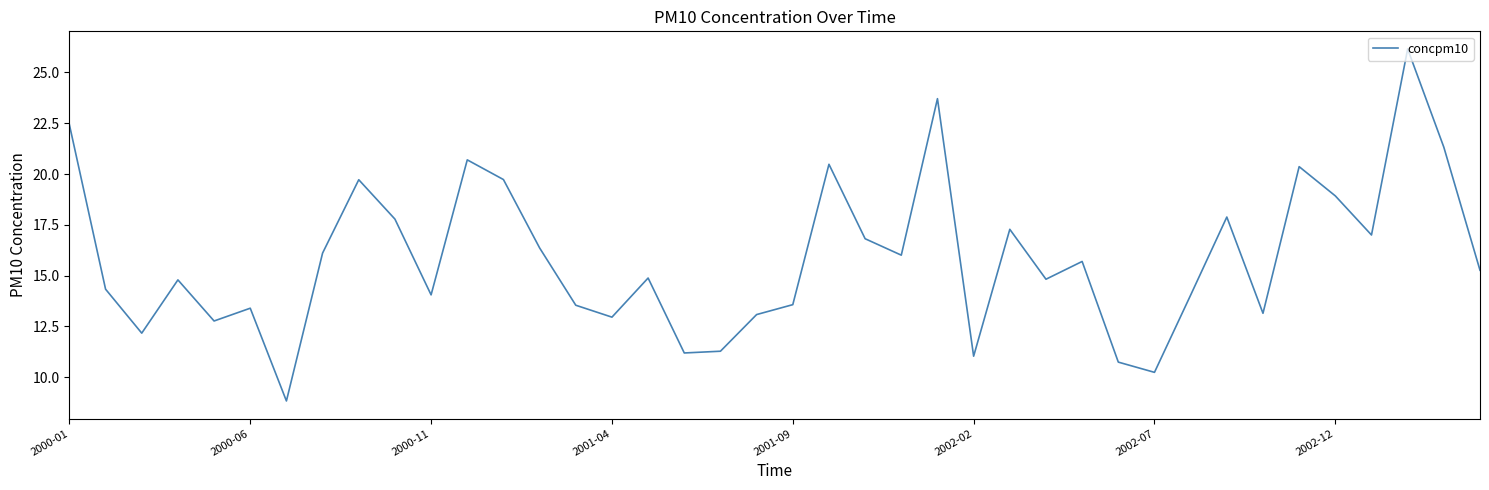

What is the maximum value shown in the chart?

26.2